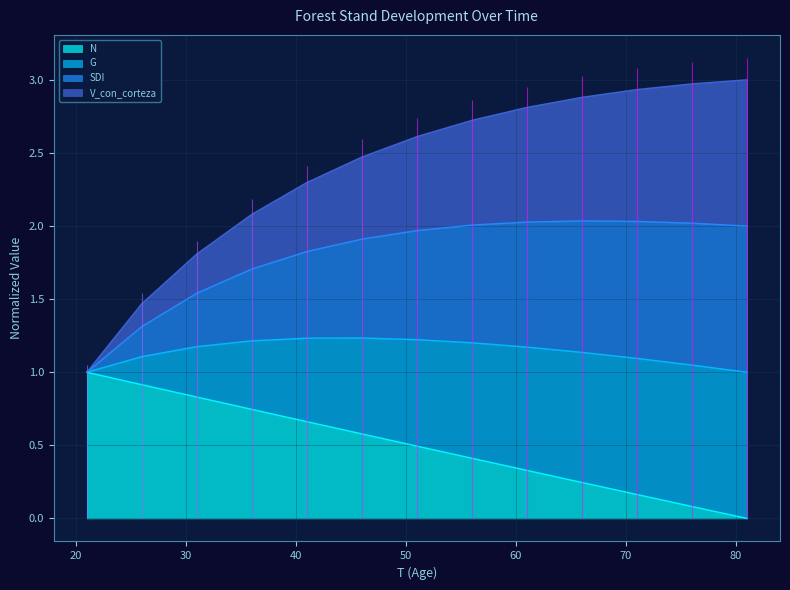

The value of N at 26 is 0.6. True or false?

False